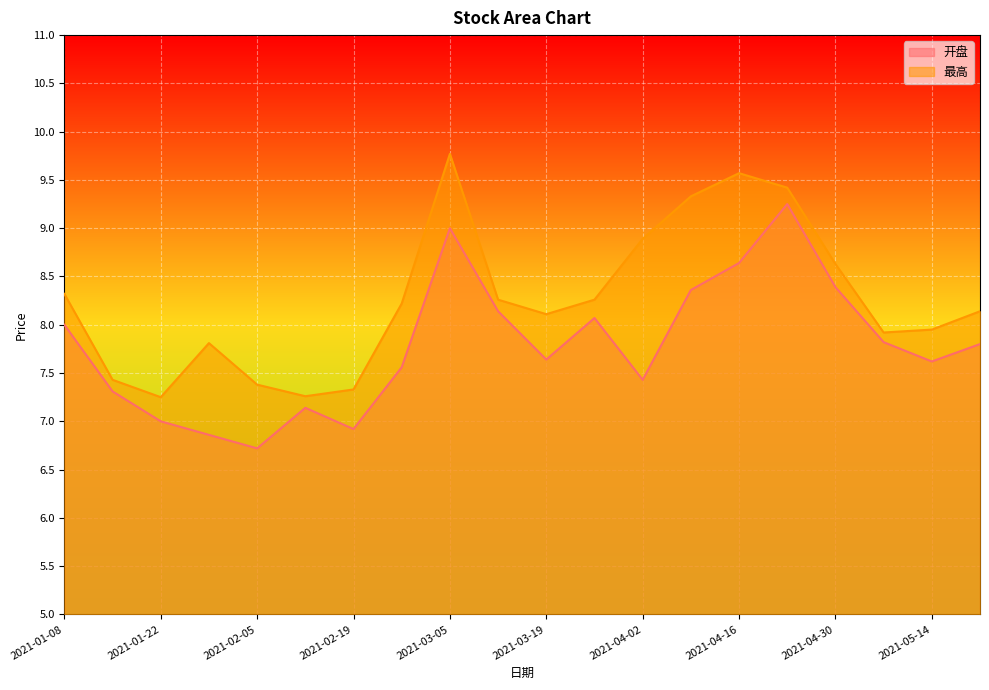

Reading right to left, transcribe all the data shown in this chart.

开盘: 7.8	7.6	7.8	8.4	9.2	8.6	8.4	7.4	8.1	7.6	8.1	9.0	7.6	6.9	7.1	6.7	6.9	7.0	7.3	8.0
最高: 8.1	8.0	7.9	8.6	9.4	9.6	9.3	8.9	8.3	8.1	8.3	9.8	8.2	7.3	7.3	7.4	7.8	7.2	7.4	8.3